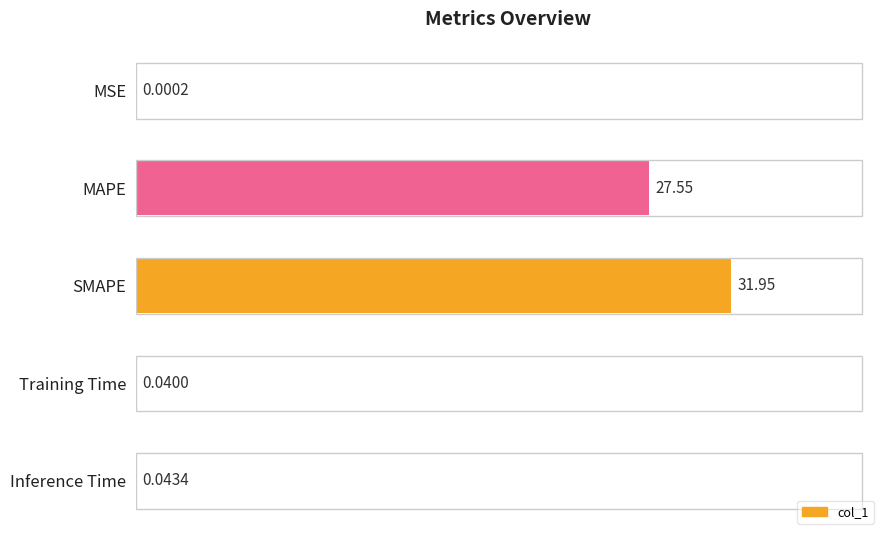

Which category has the highest value across all series?

SMAPE